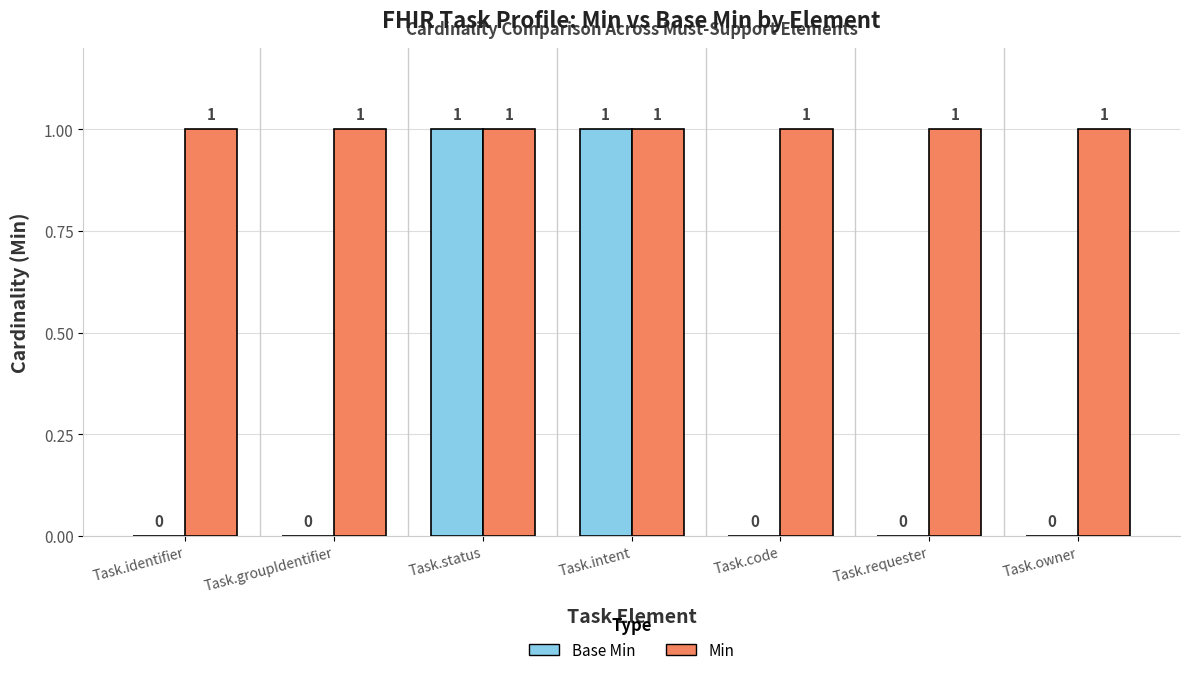

Reading left to right, transcribe all the data shown in this chart.

Base Min: Task.identifier=0	Task.groupIdentifier=0	Task.status=1	Task.intent=1	Task.code=0	Task.requester=0	Task.owner=0
Min: Task.identifier=1	Task.groupIdentifier=1	Task.status=1	Task.intent=1	Task.code=1	Task.requester=1	Task.owner=1